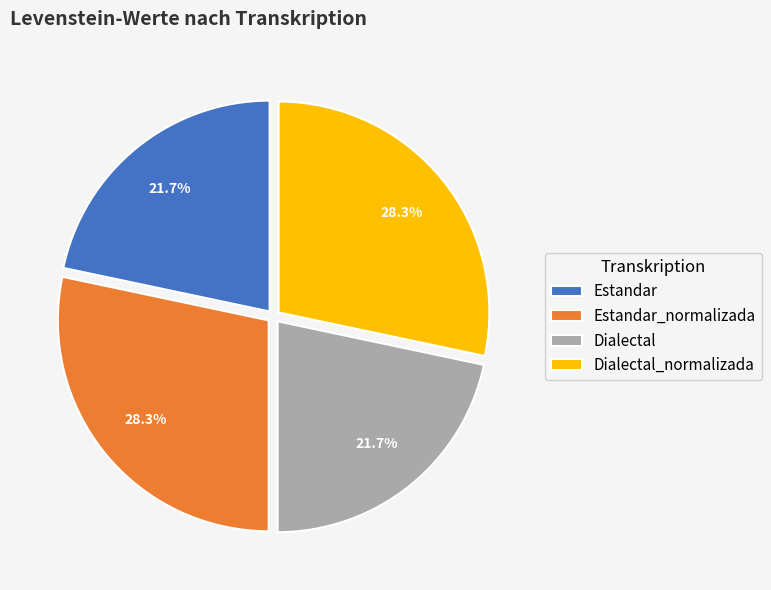

To the nearest percent, what is the combined percentage of Estandar_normalizada and Dialectal?

50%